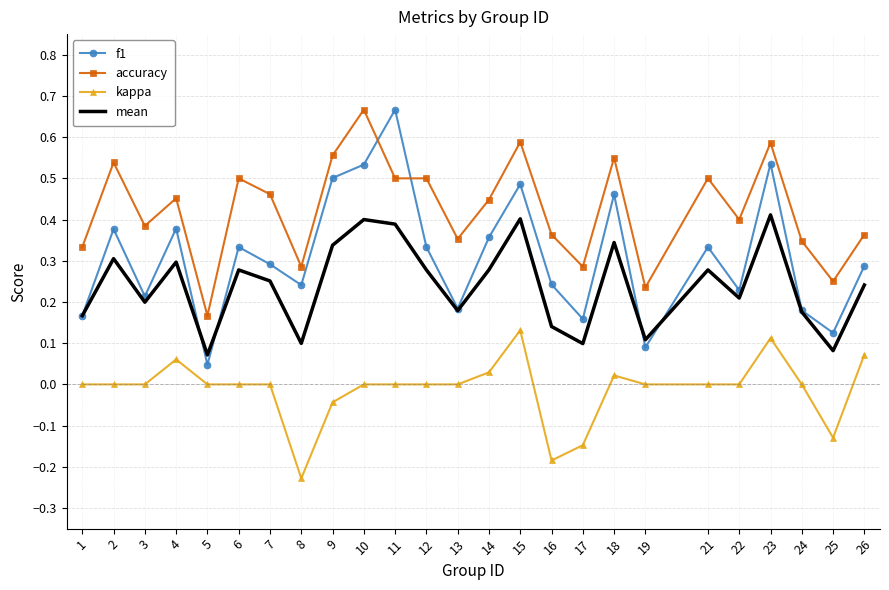

True or false: kappa and mean cross at least once.

False